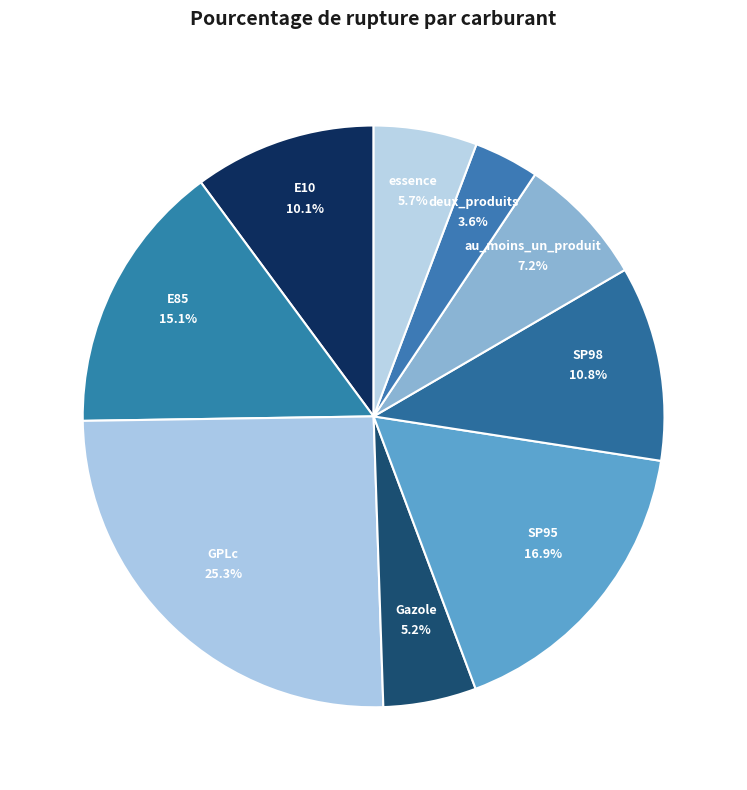

To the nearest percent, what is the difference between the SP98 and E10 slice percentages?

1%